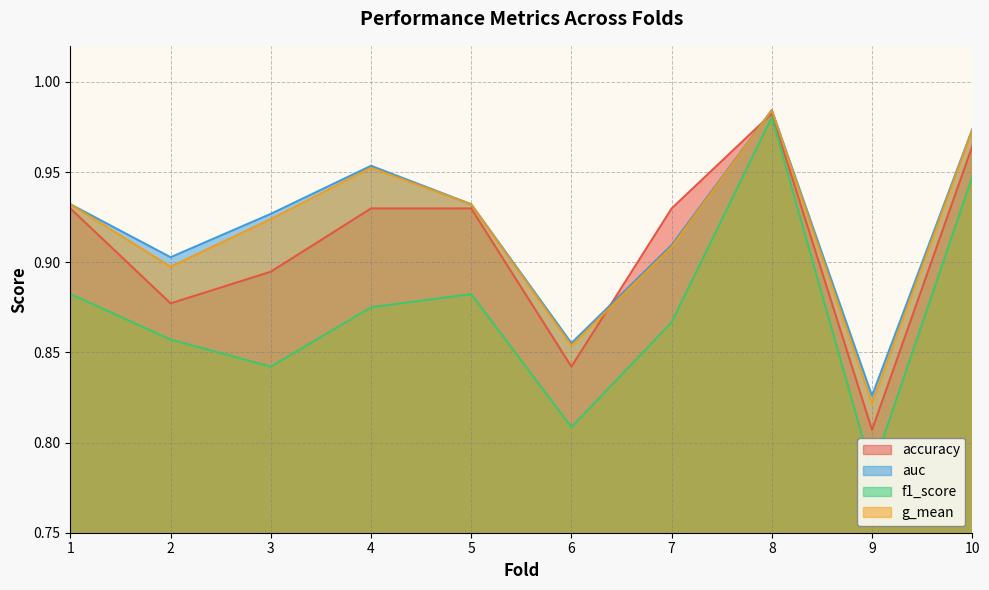

What is the total value across all series at 6?

3.4